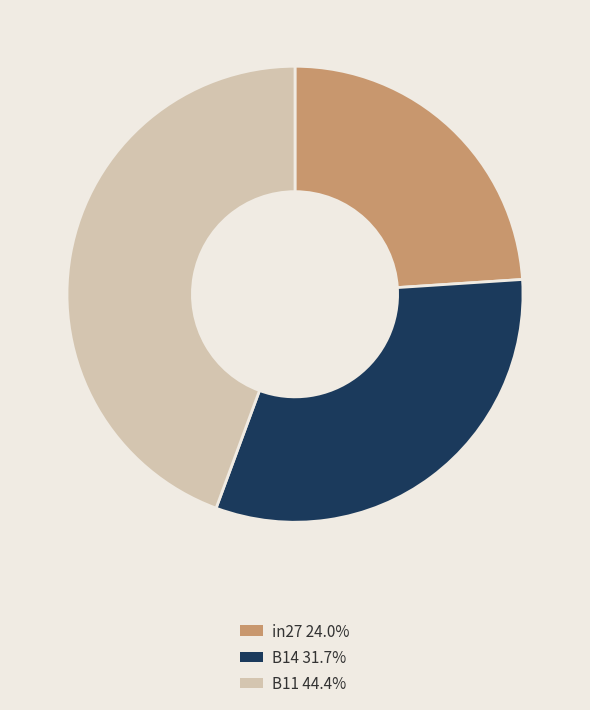

Combined, do B11 and in27 account for over 50%?

Yes